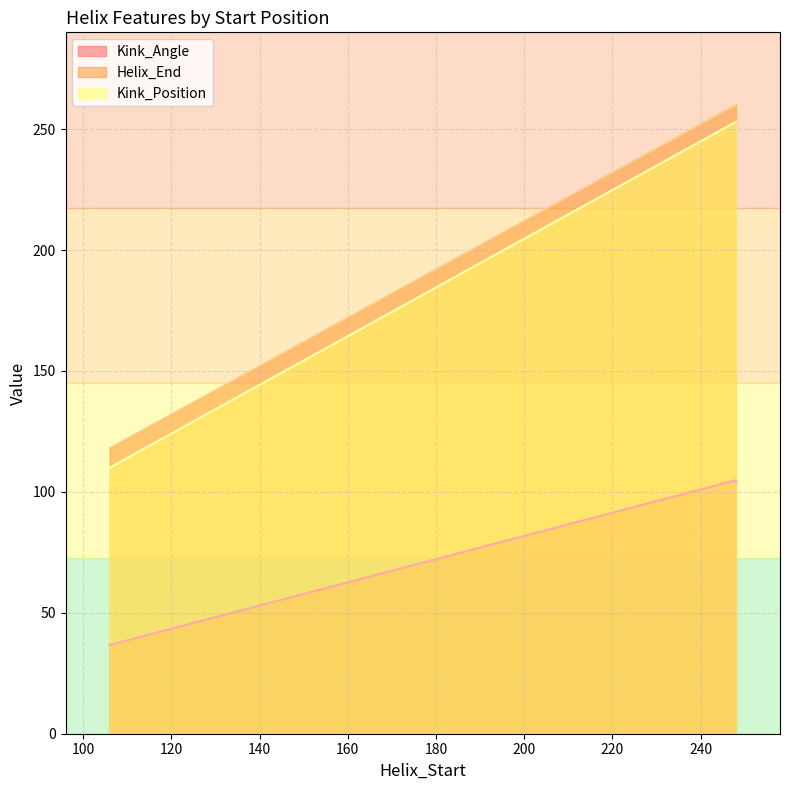

What are all the series names shown in the legend?

Kink_Angle, Helix_End, Kink_Position